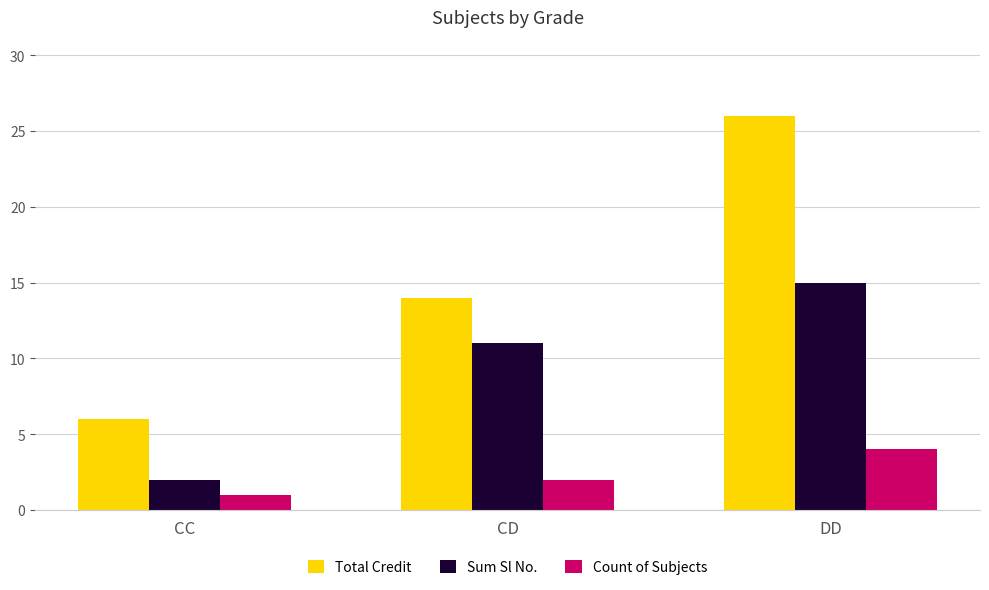

Reading right to left, extract all data points from this chart.

Total Credit: DD=26	CD=14	CC=6
Sum Sl No.: DD=15	CD=11	CC=2
Count of Subjects: DD=4	CD=2	CC=1